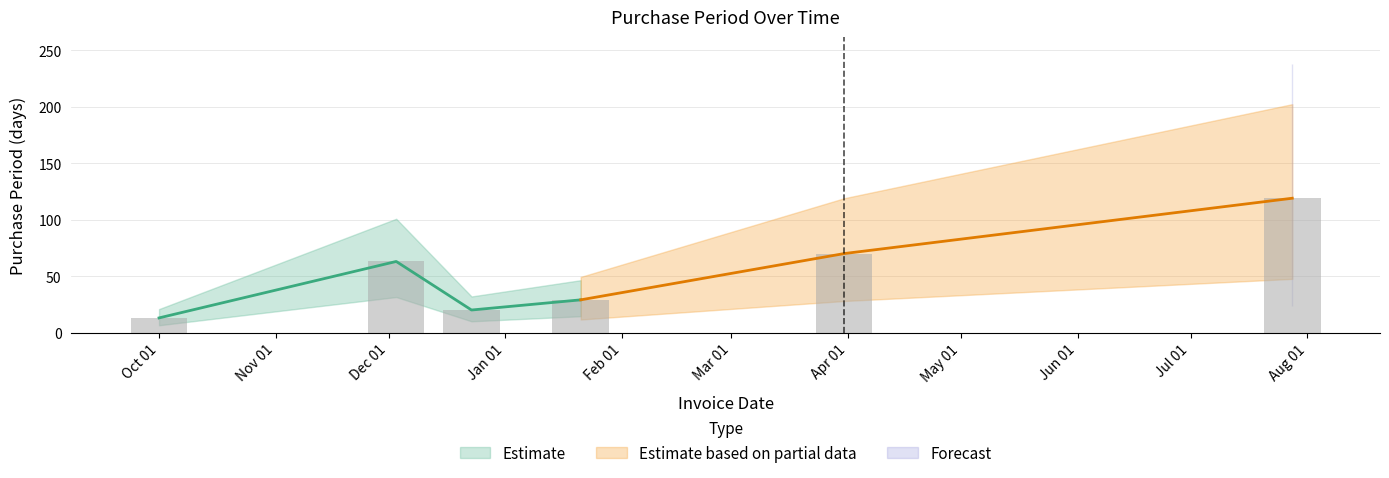

The value at Dec 01 is 63. True or false?

True